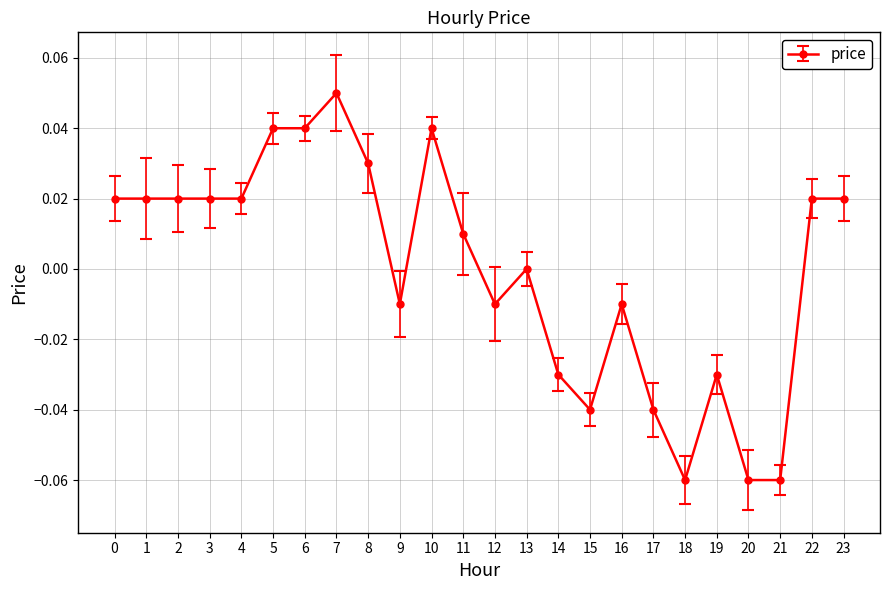

The value at 6 is 0.1. True or false?

False